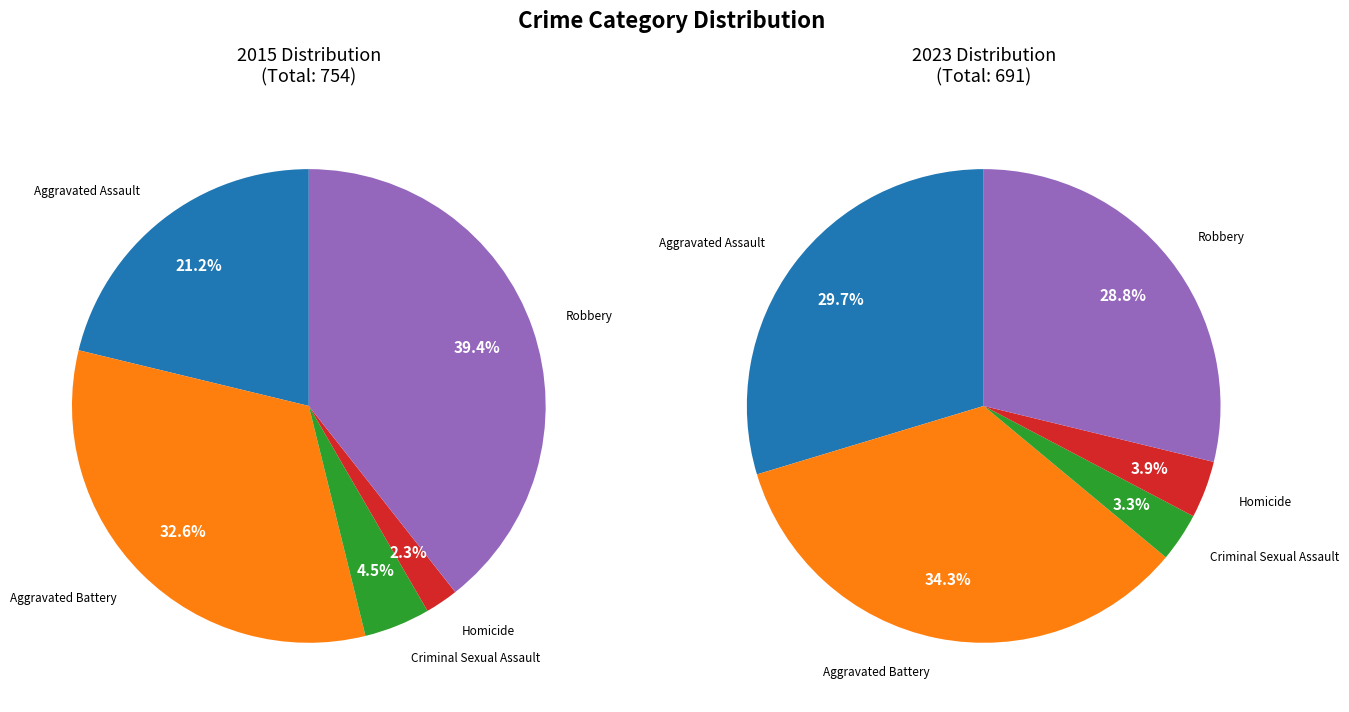

The Aggravated Assault slice represents 45% of the pie. True or false?

False